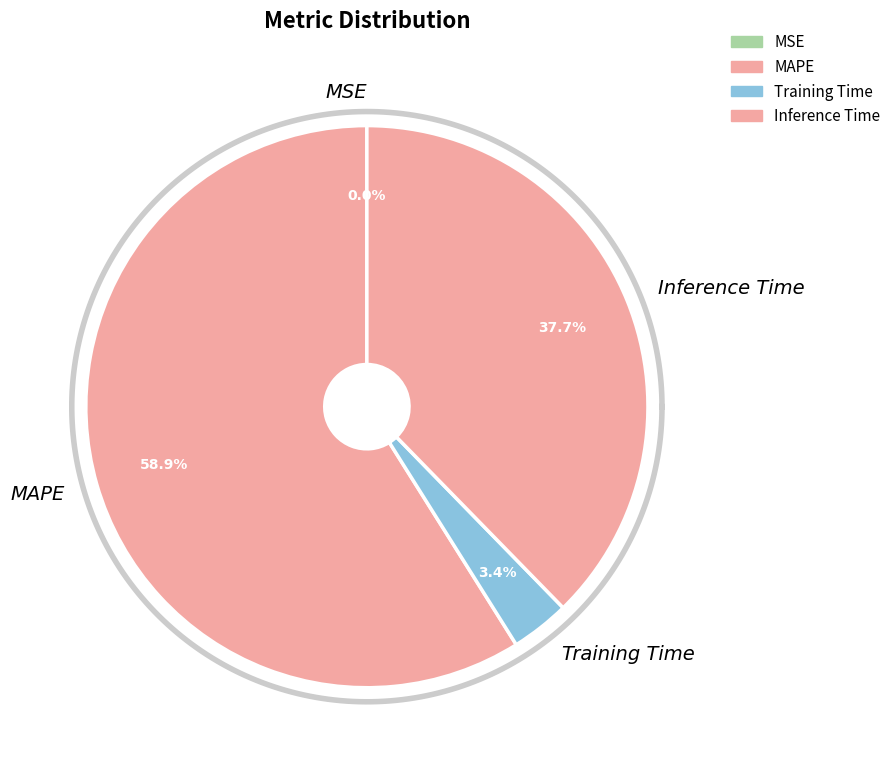

Which category accounts for the majority?

MAPE